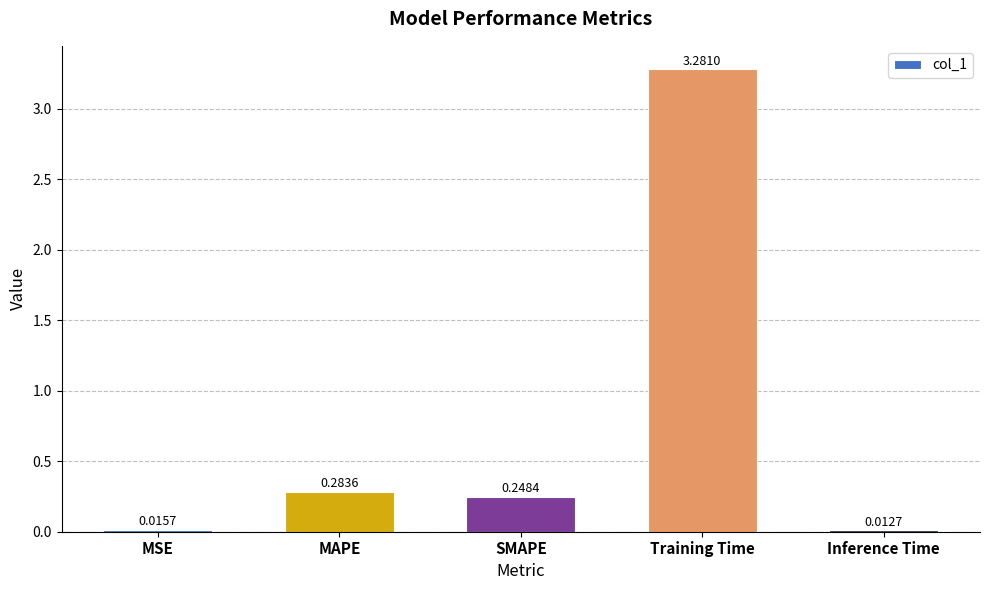

Rank the categories by value from lowest to highest.

Inference Time, MSE, SMAPE, MAPE, Training Time